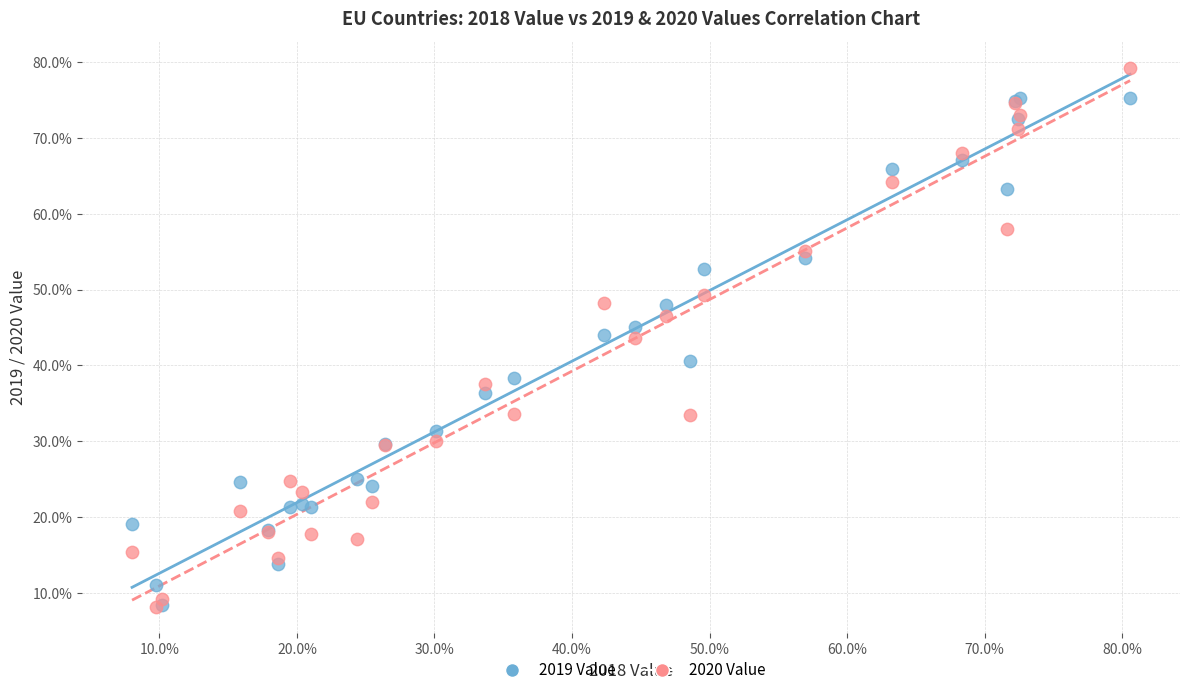

What are all the series names shown in the legend?

2019 Value, 2020 Value